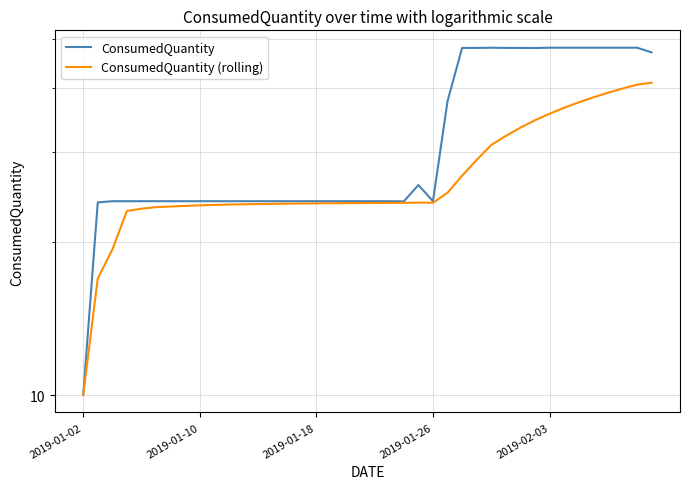

How many data points in ConsumedQuantity (rolling) are less than 23?

4